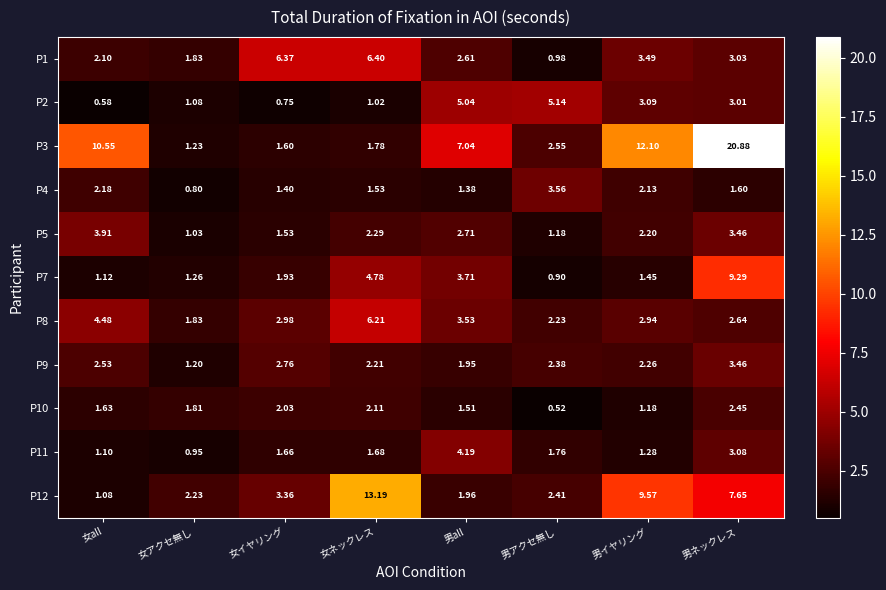

At which label is P1 closest to 3?

男ネックレス